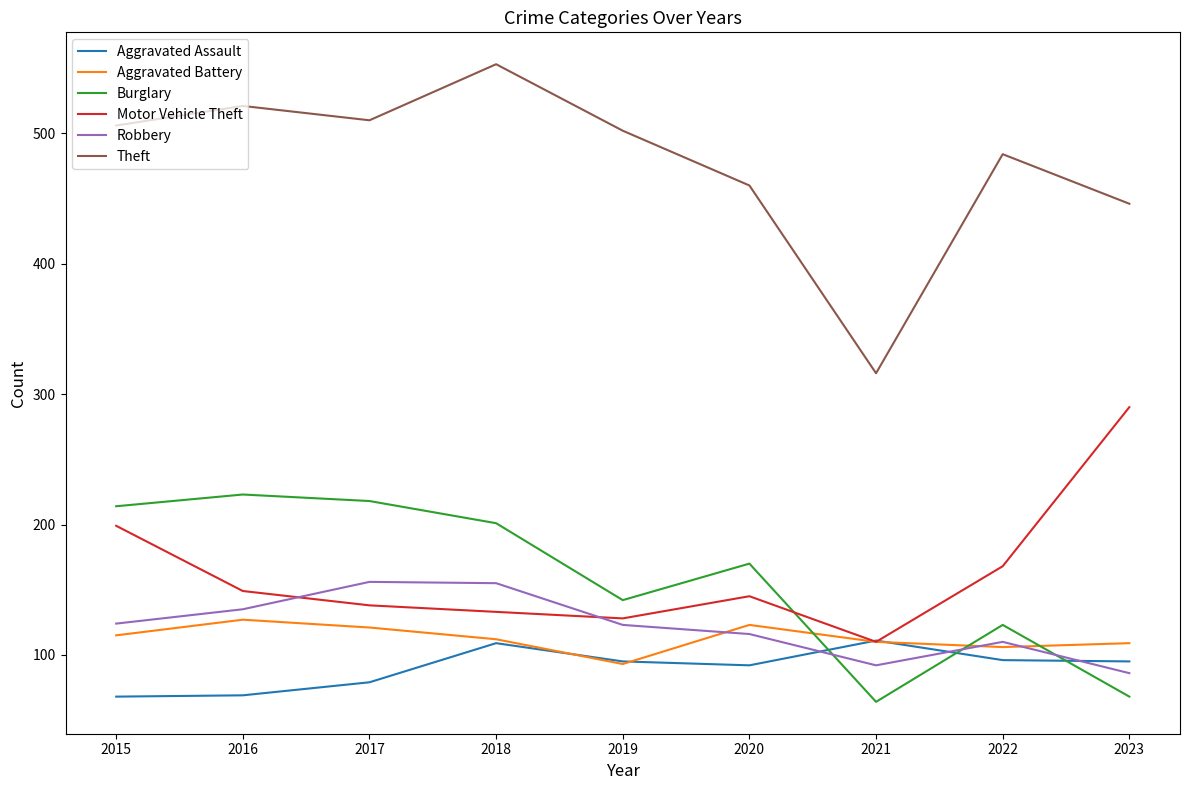

What is the difference between the highest and lowest values at 2023?

378